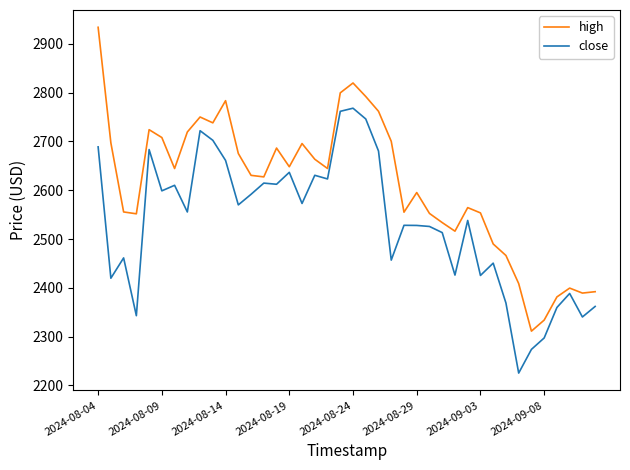

Which series has the largest total across all categories?

high